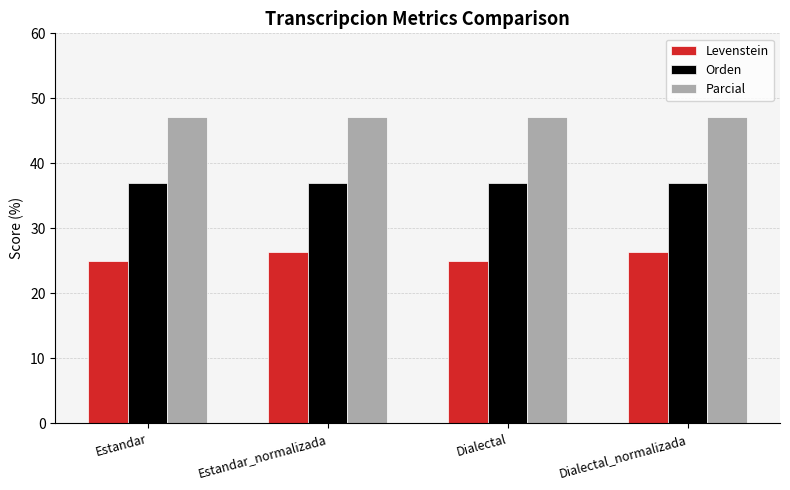

What is the highest value of the Orden series?

37.0